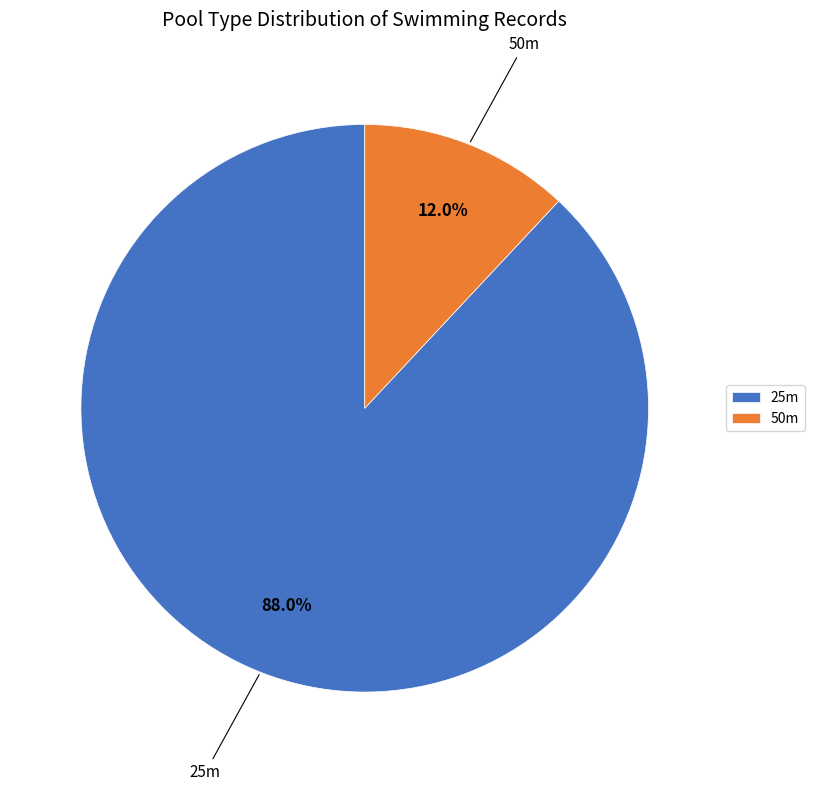

To the nearest percent, what is the average slice percentage?

50%